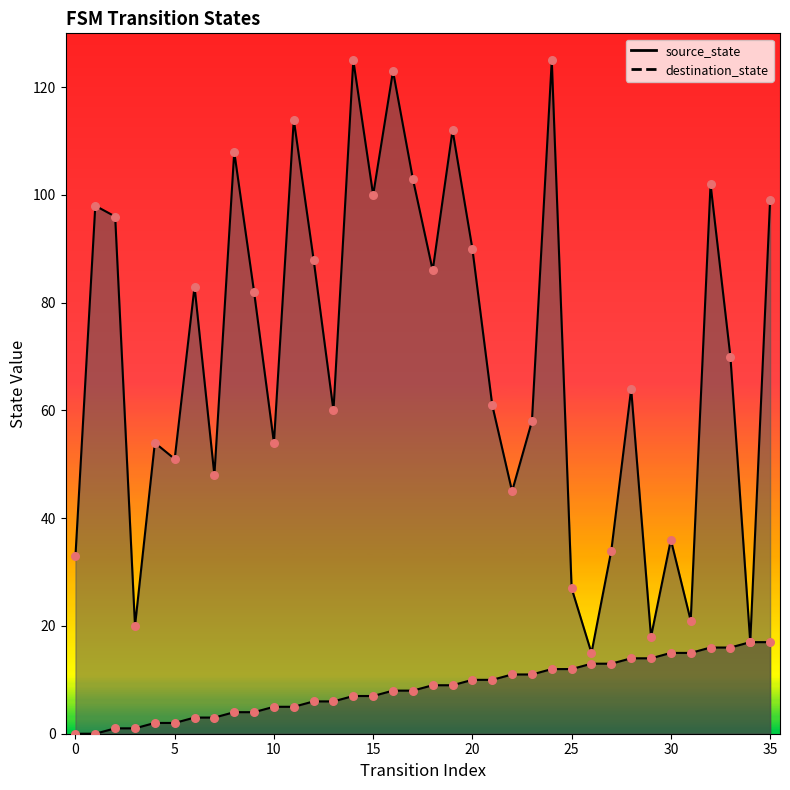

Which series has the largest total across all categories?

destination_state